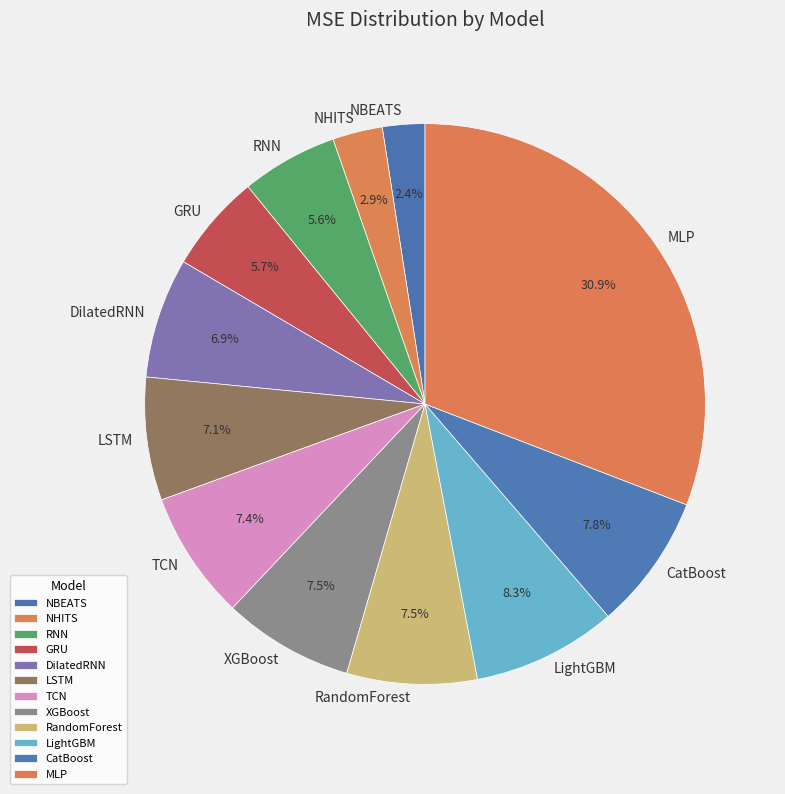

To the nearest percent, what is the average slice percentage?

8%